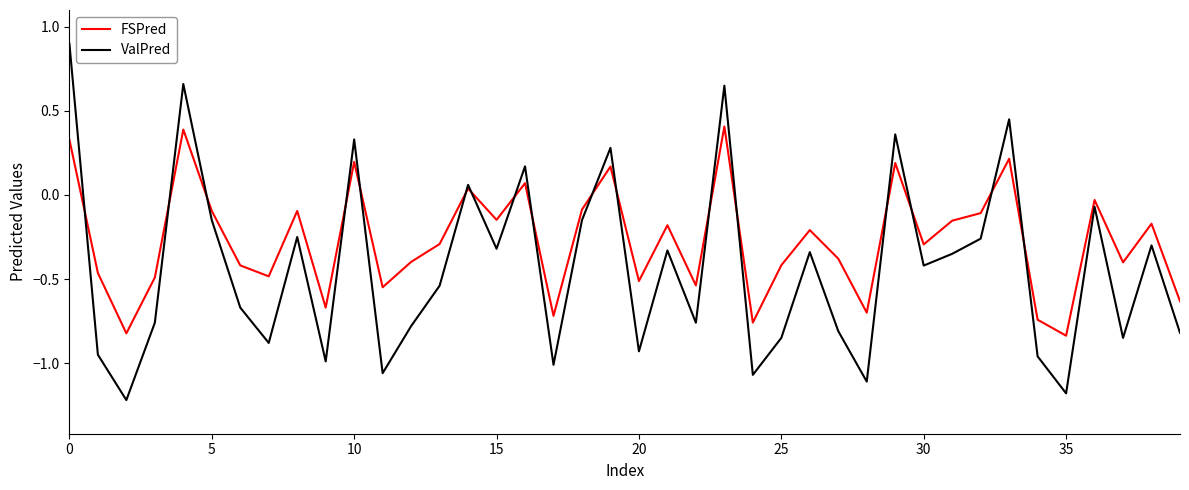

What are all the series names shown in the legend?

FSPred, ValPred